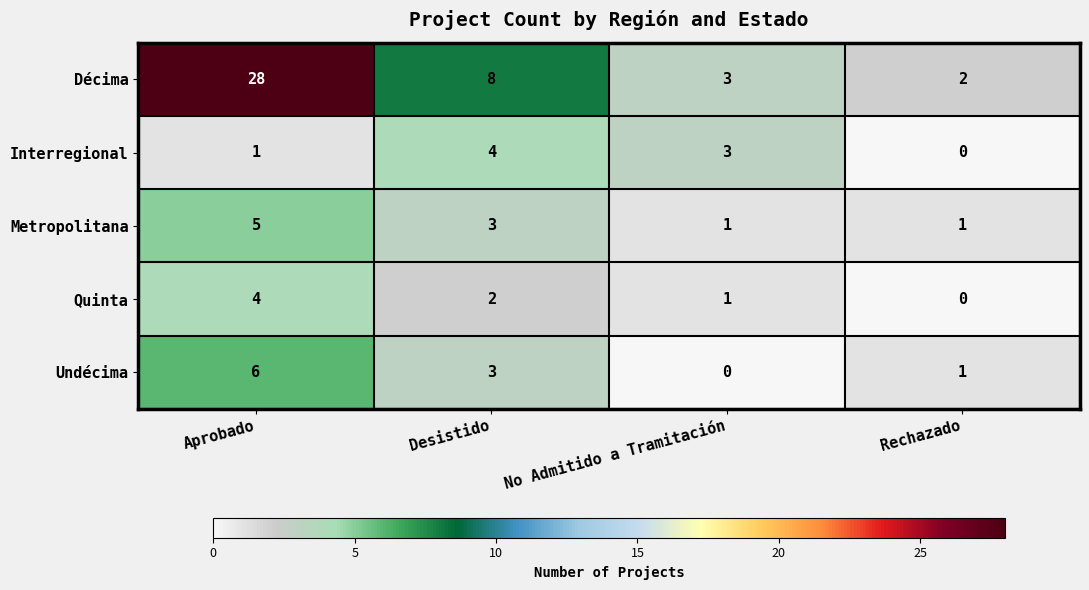

What is the highest value of the Undécima series?

6